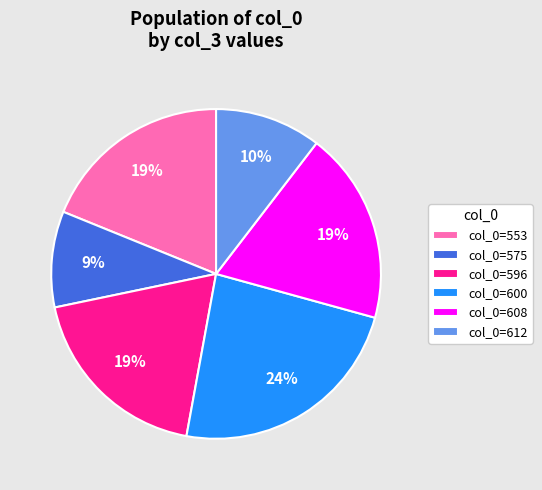

Is there a majority slice in this chart?

No